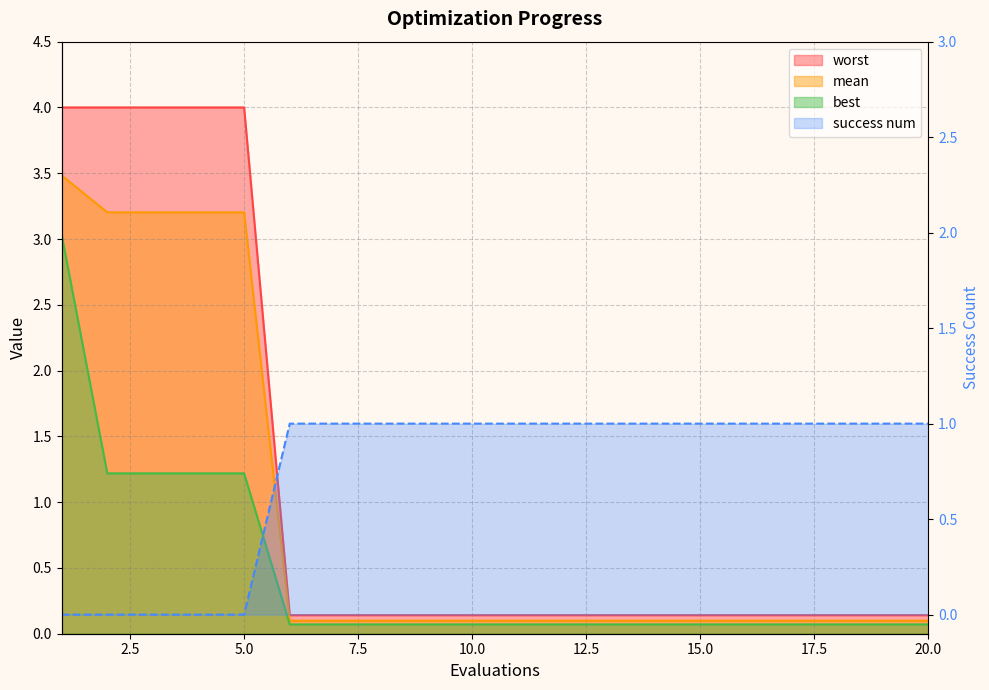

At 16, list the series in order from smallest to largest.

best, mean, worst, success num